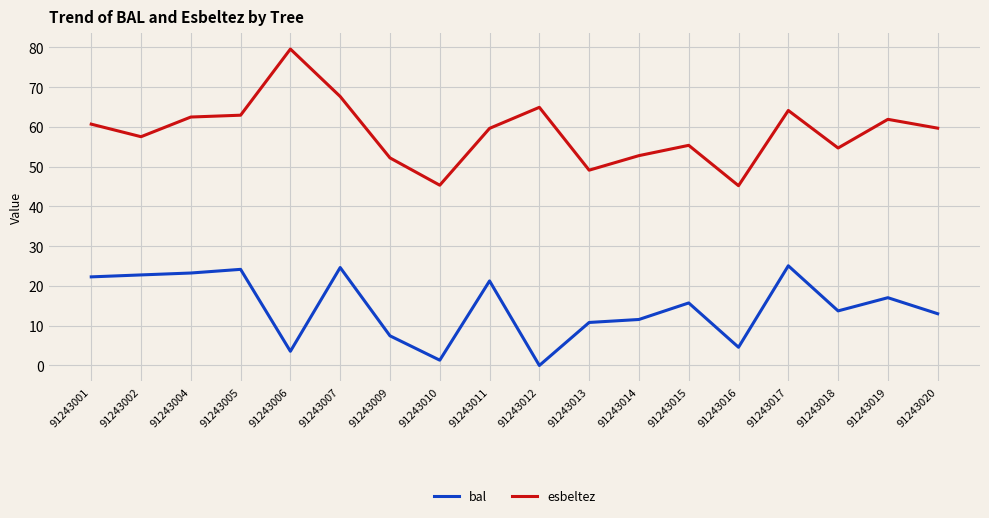

Rank the series at 91243009 from lowest to highest value.

bal, esbeltez